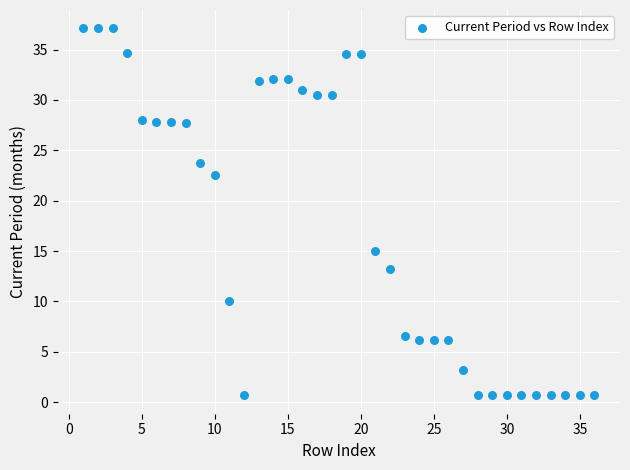

What is the range of X values (max minus min)?

35.0